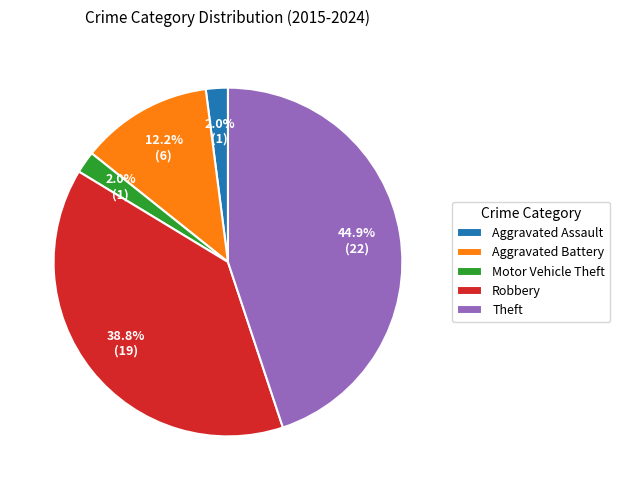

Between Aggravated Assault and Robbery, which is larger?

Robbery